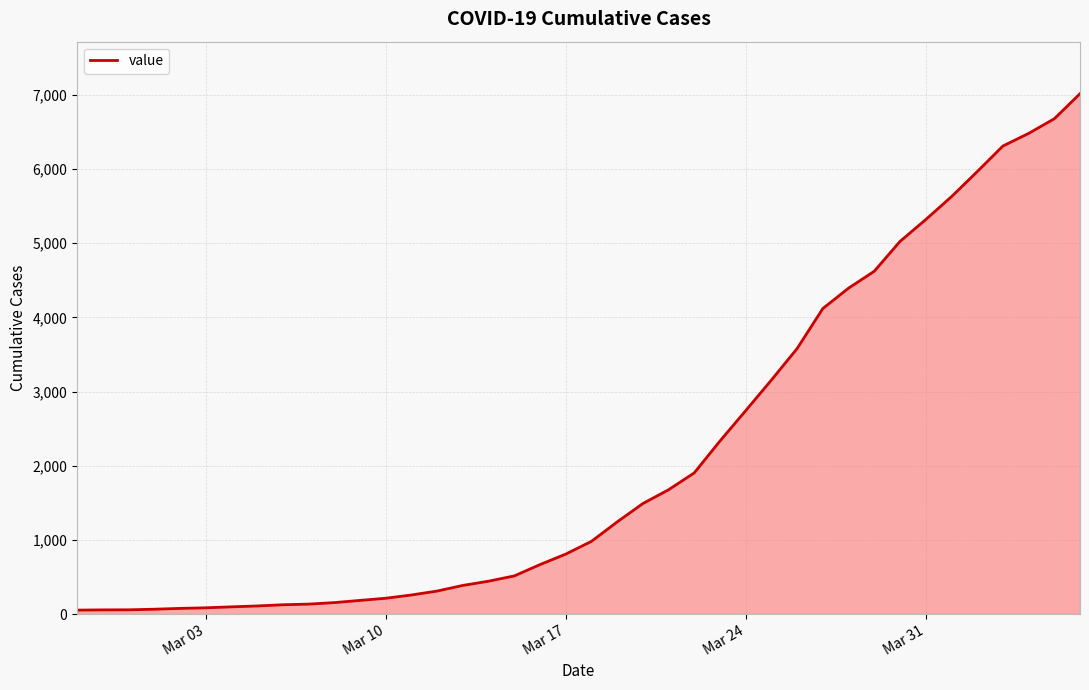

What is the greatest value displayed?

7017